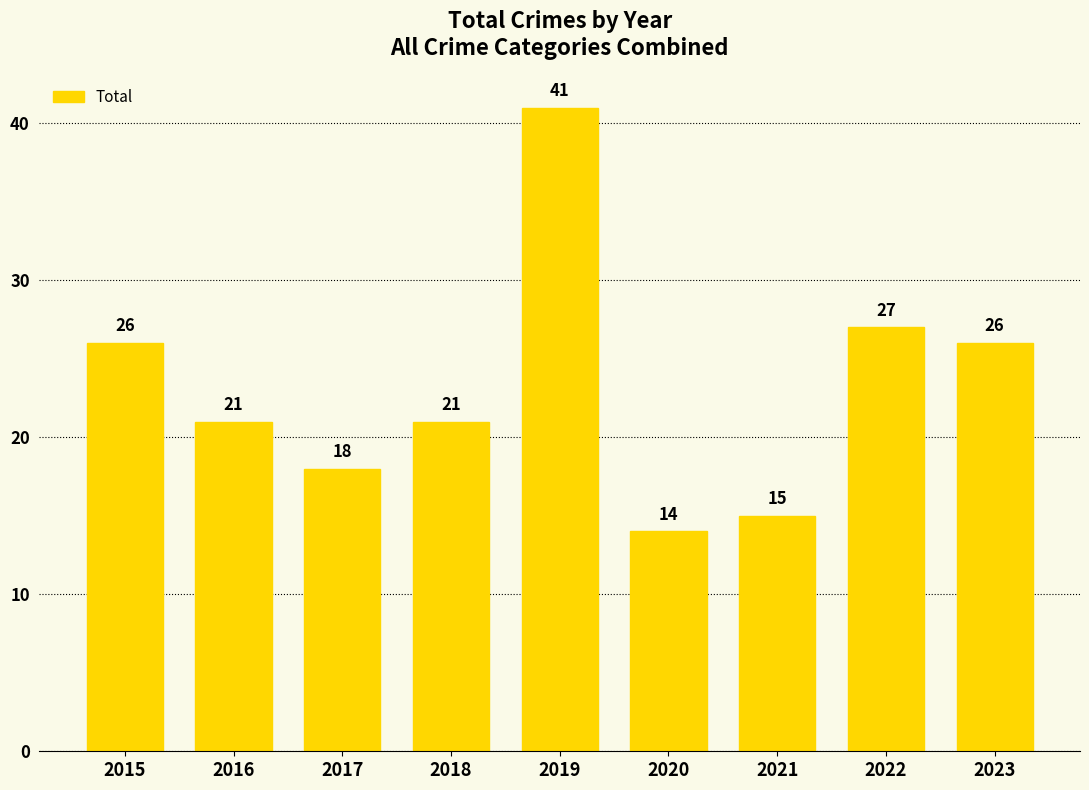

Reading right to left, list all the values displayed in this chart.

26	27	15	14	41	21	18	21	26